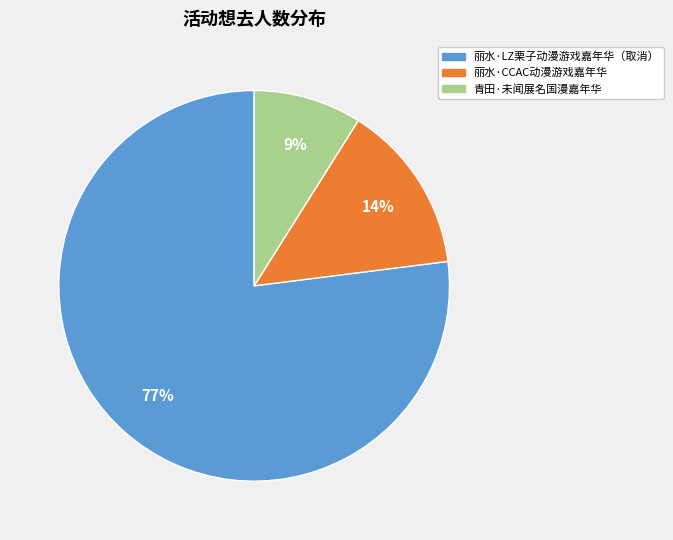

Count the number of slices in the pie.

3